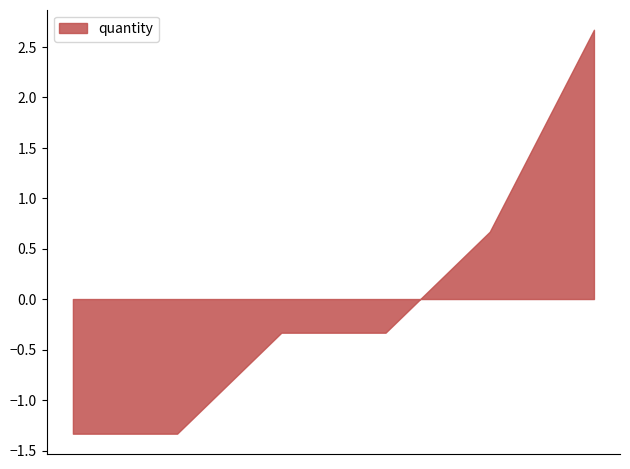

True or false: there are more than 2 points higher than both neighbors.

False